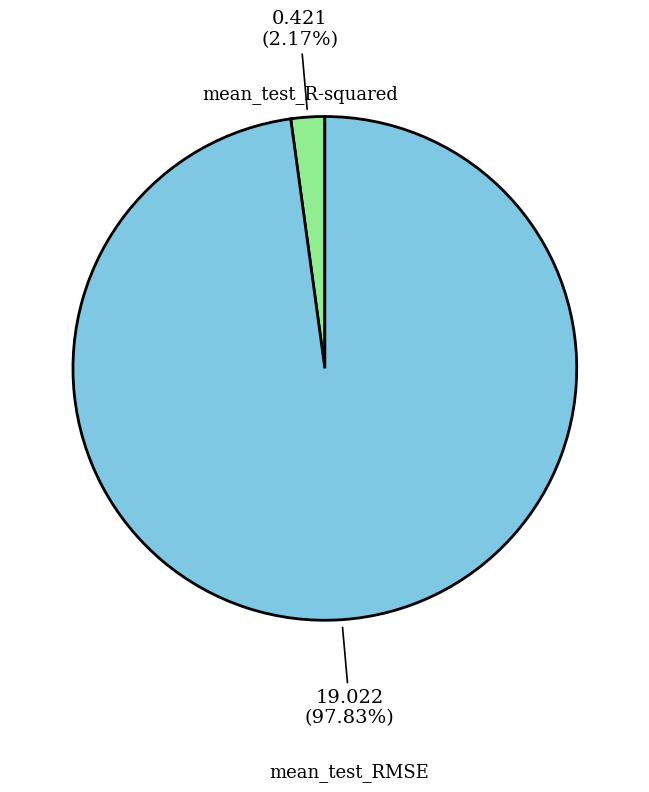

Does any single category account for the majority?

Yes